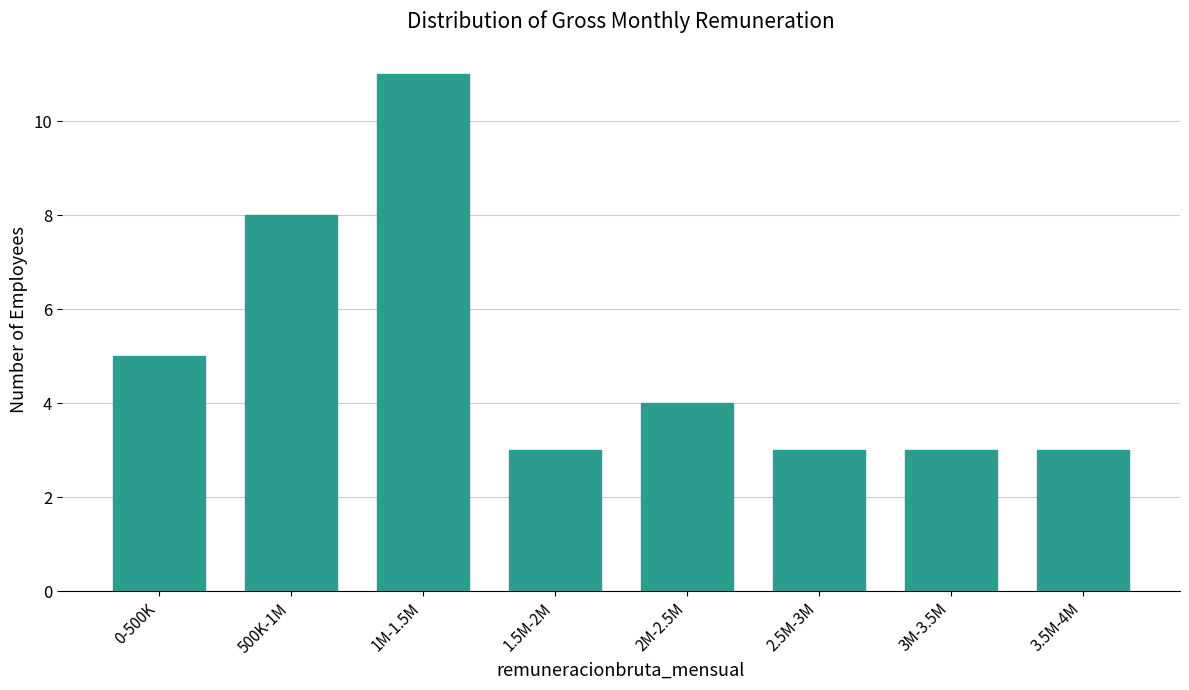

Reading left to right, what are all the values shown in this chart?

0-500K=5	500K-1M=8	1M-1.5M=11	1.5M-2M=3	2M-2.5M=4	2.5M-3M=3	3M-3.5M=3	3.5M-4M=3